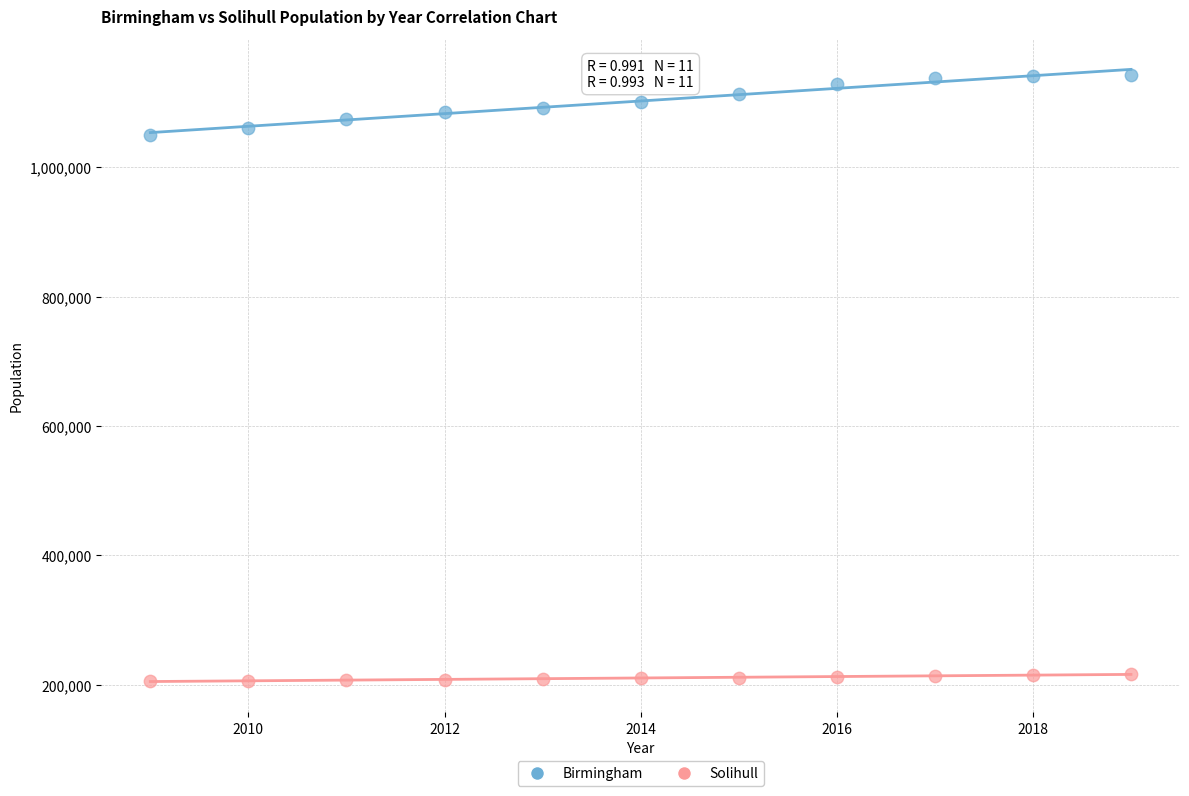

Which series reaches the minimum Y coordinate?

Solihull